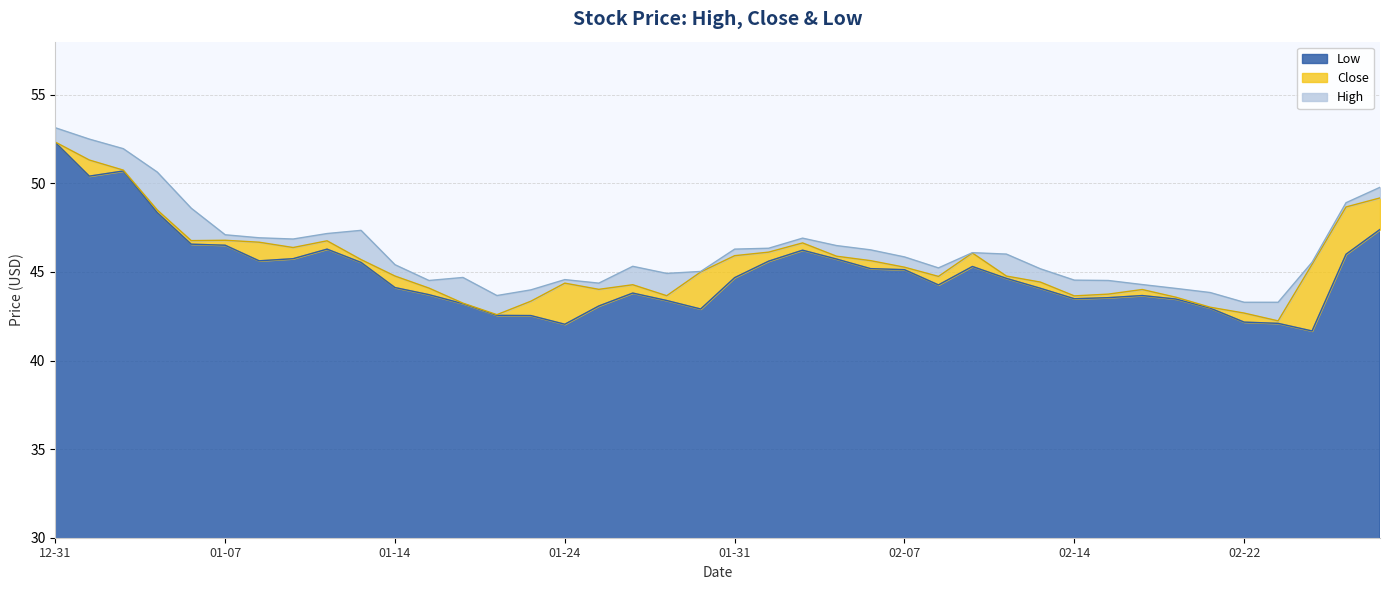

The value of Low at 2022-01-19 is 43.2. True or false?

True